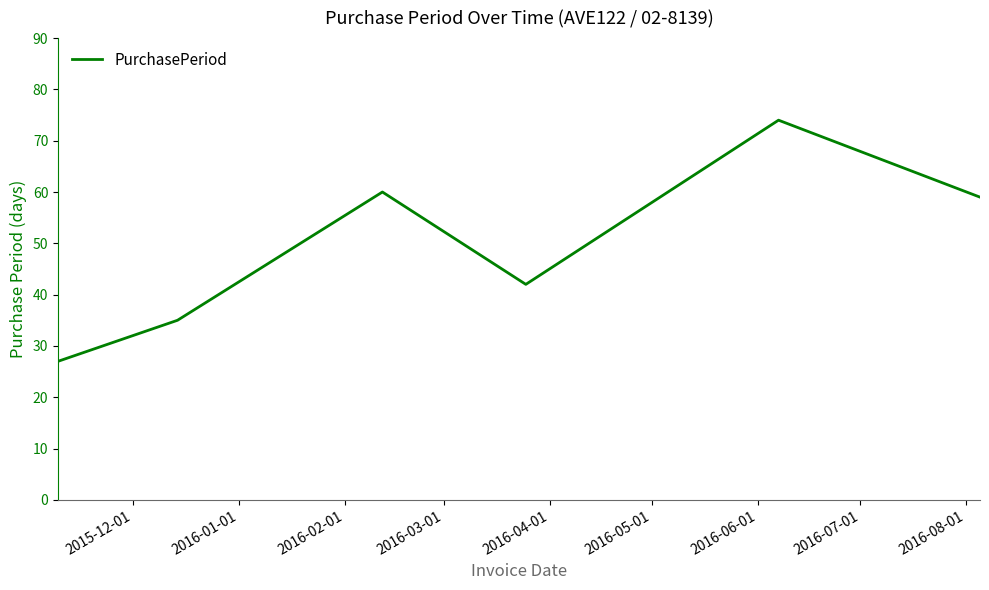

What is the difference between the second highest and minimum values?

33